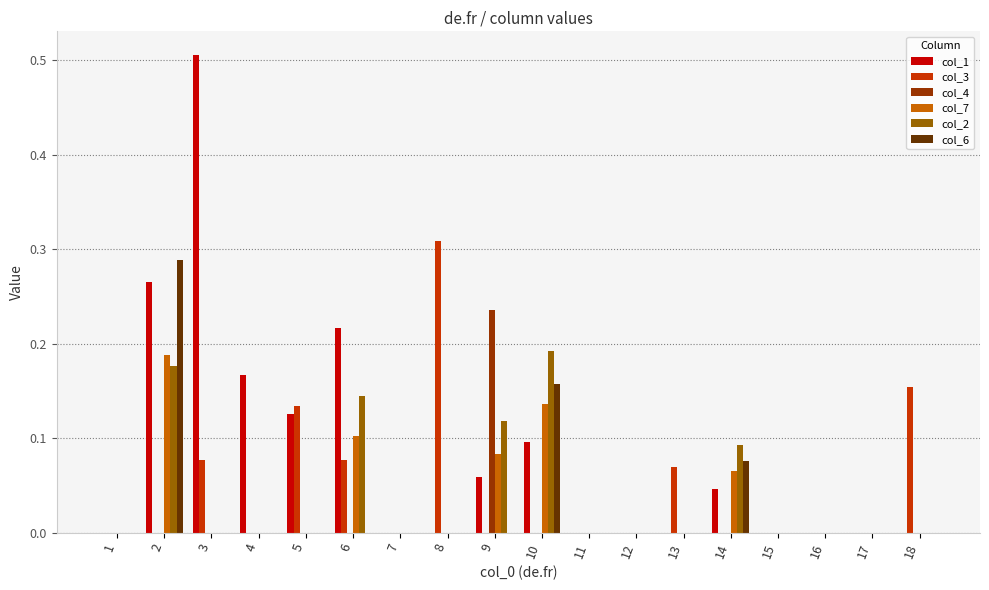

Which series has the largest total across all categories?

col_1